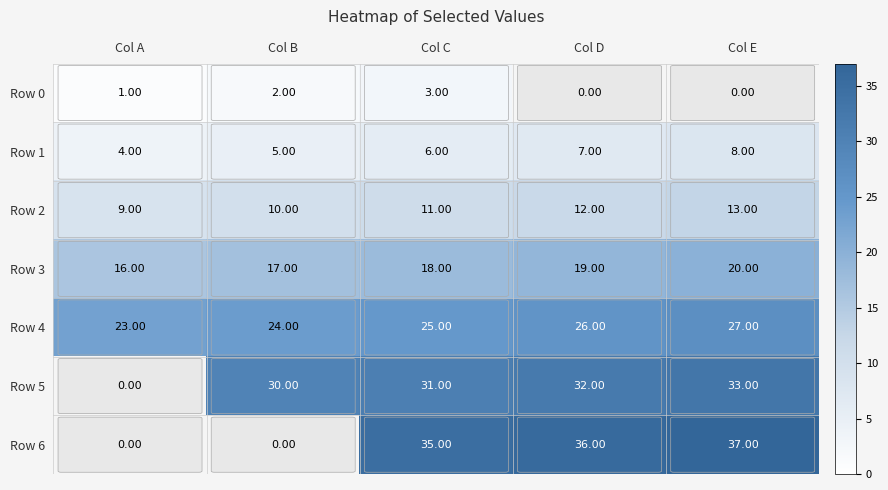

What is the sum of the Row 6 values at Col D and Col E?

73